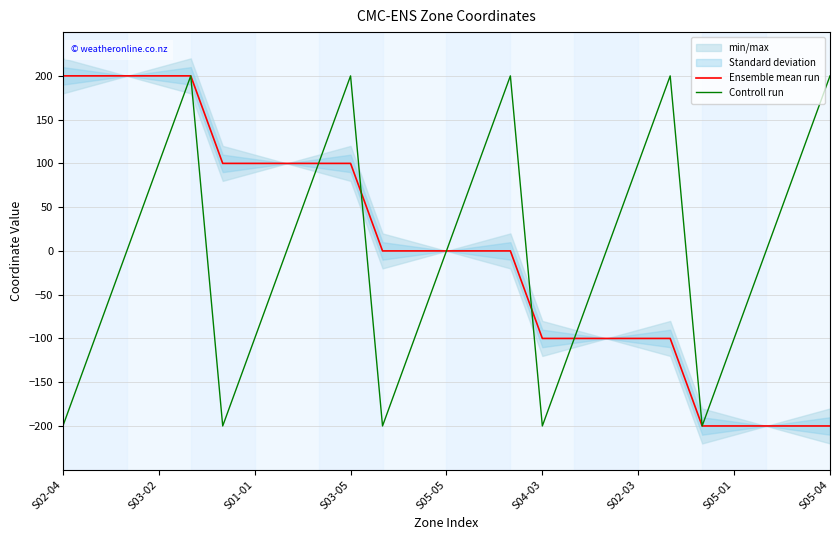

Reading right to left, list all the values displayed in this chart.

Ensemble mean run: -200	-200	-200	-200	-200	-100	-100	-100	-100	-100	0	0	0	0	0	100	100	100	100	100	200	200	200	200	200
Controll run: 200	100	0	-100	-200	200	100	0	-100	-200	200	100	0	-100	-200	200	100	0	-100	-200	200	100	0	-100	-200